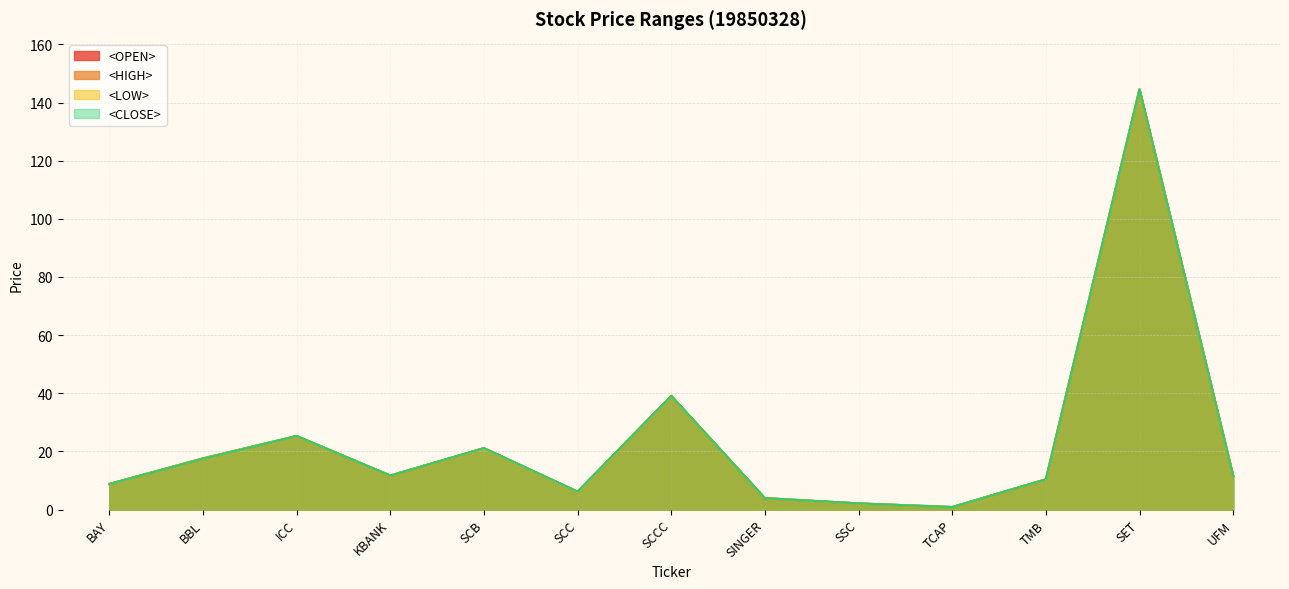

Which label corresponds to the largest value in the chart?

SET